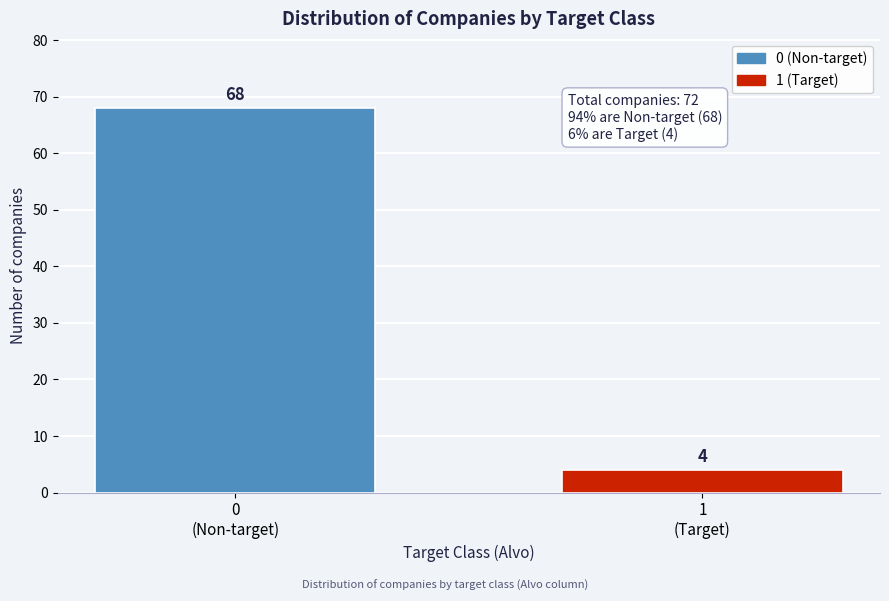

Reading left to right, list all the values displayed in this chart.

68	4